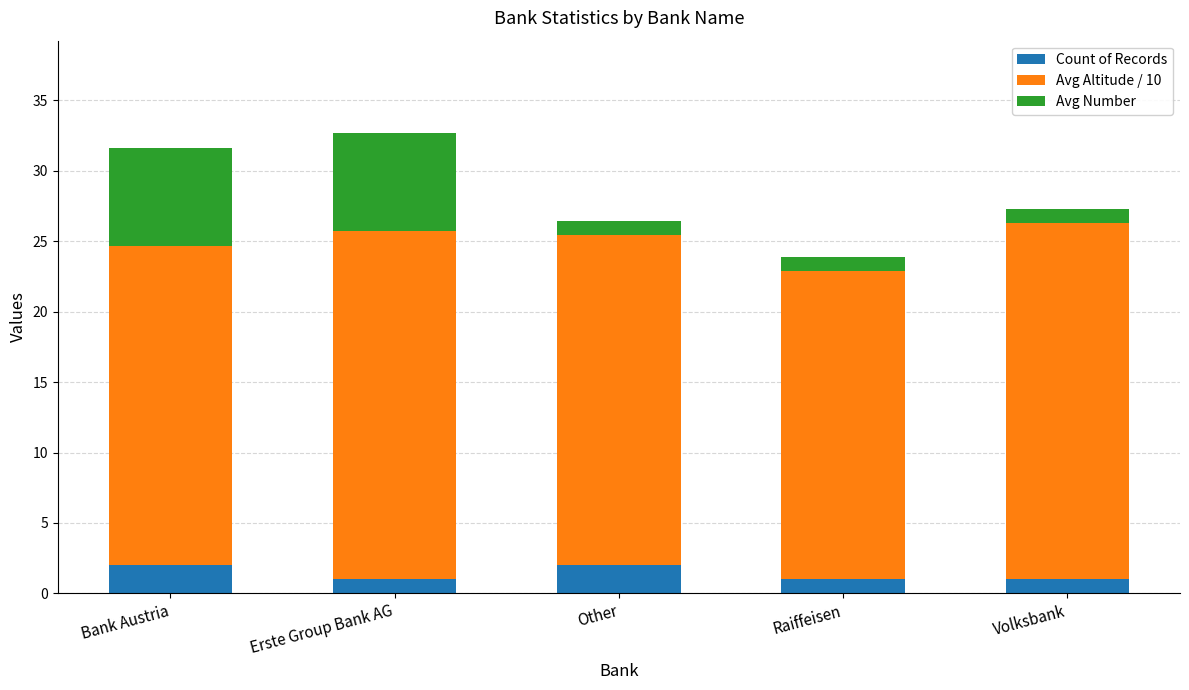

What is the minimum value for Count of Records?

1.0